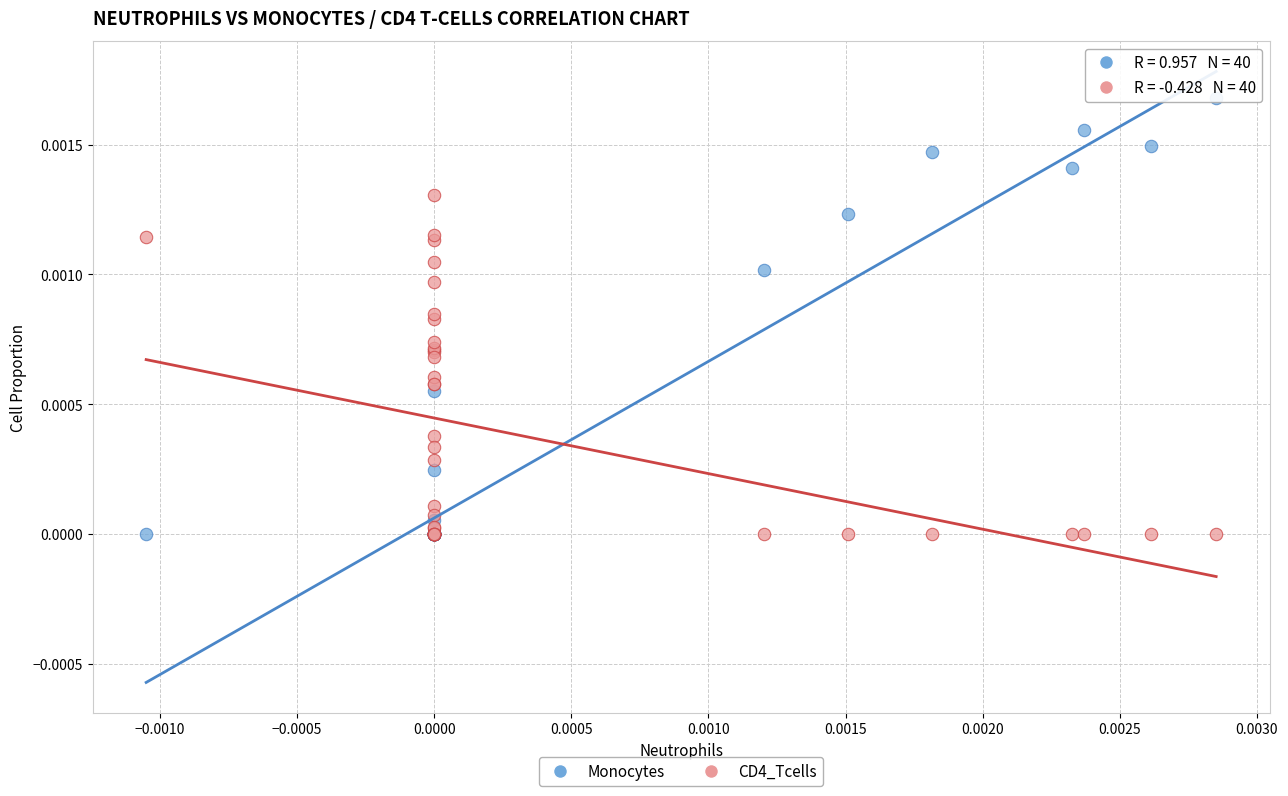

What are all the series names shown in the legend?

Monocytes, CD4_Tcells